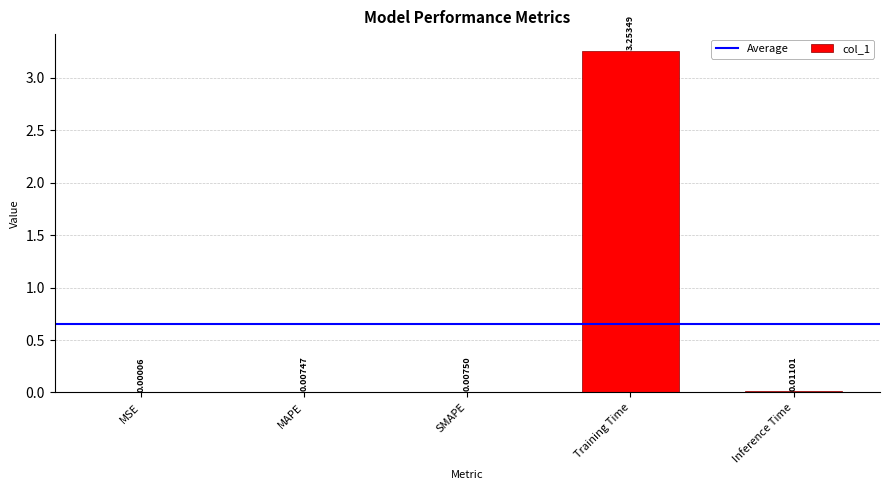

At which category does the chart reach its peak across all series?

Training Time